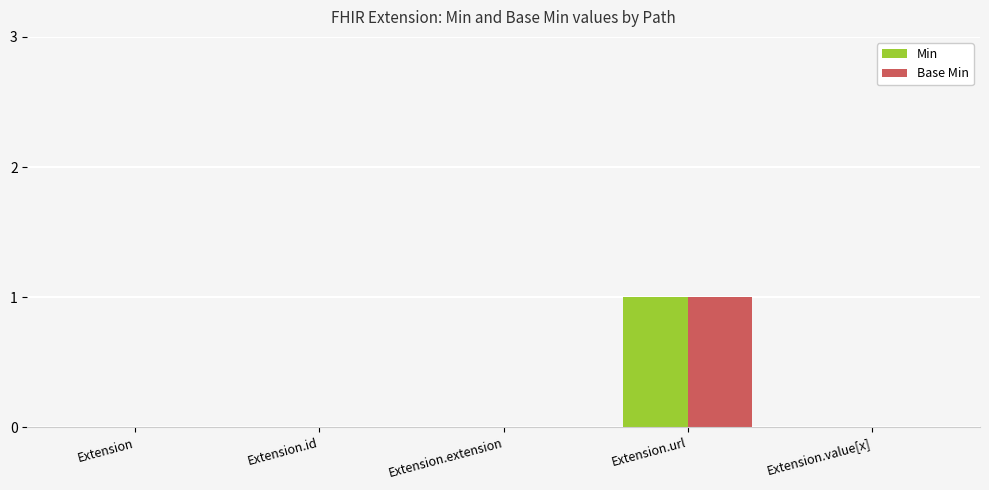

How many categories are shown in the chart?

5